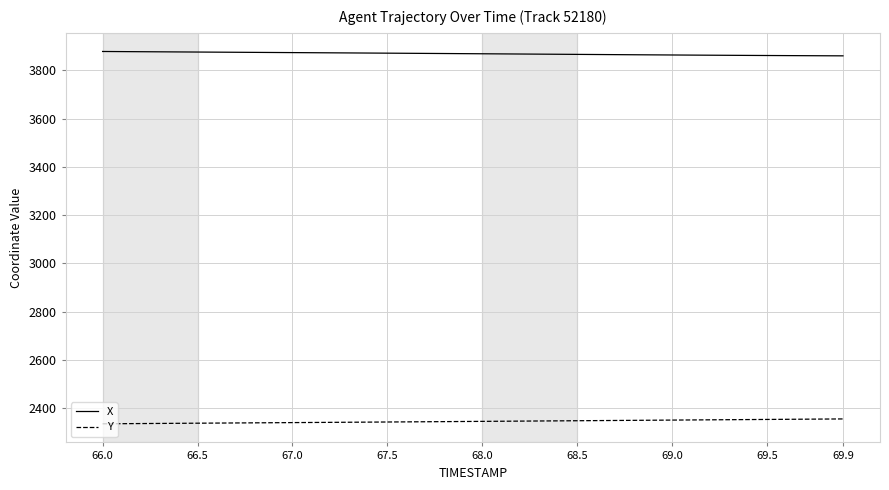

What is the lowest value of the Y series?

2334.8